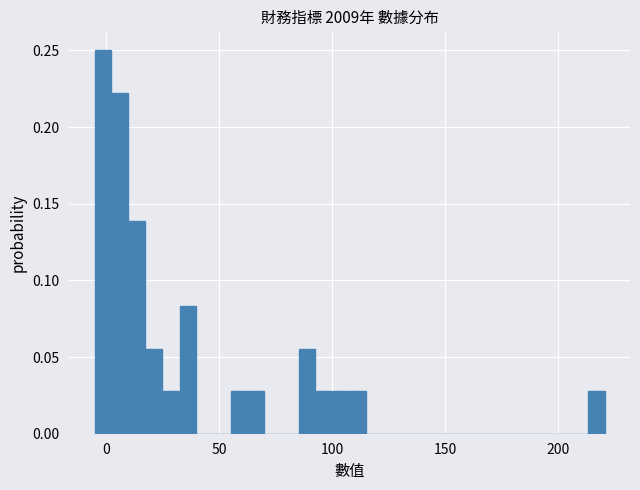

Read against the x-axis, roughly where is the centre of the tallest bar?

0